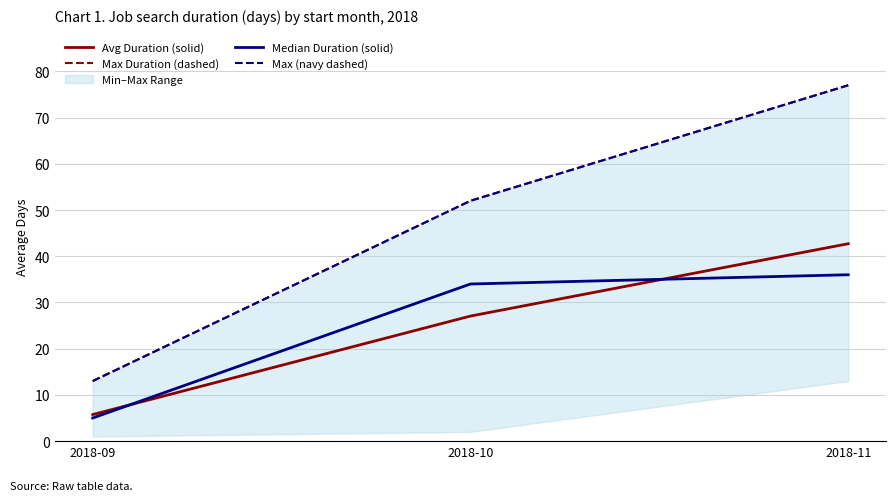

How many lines are shown in the chart?

4